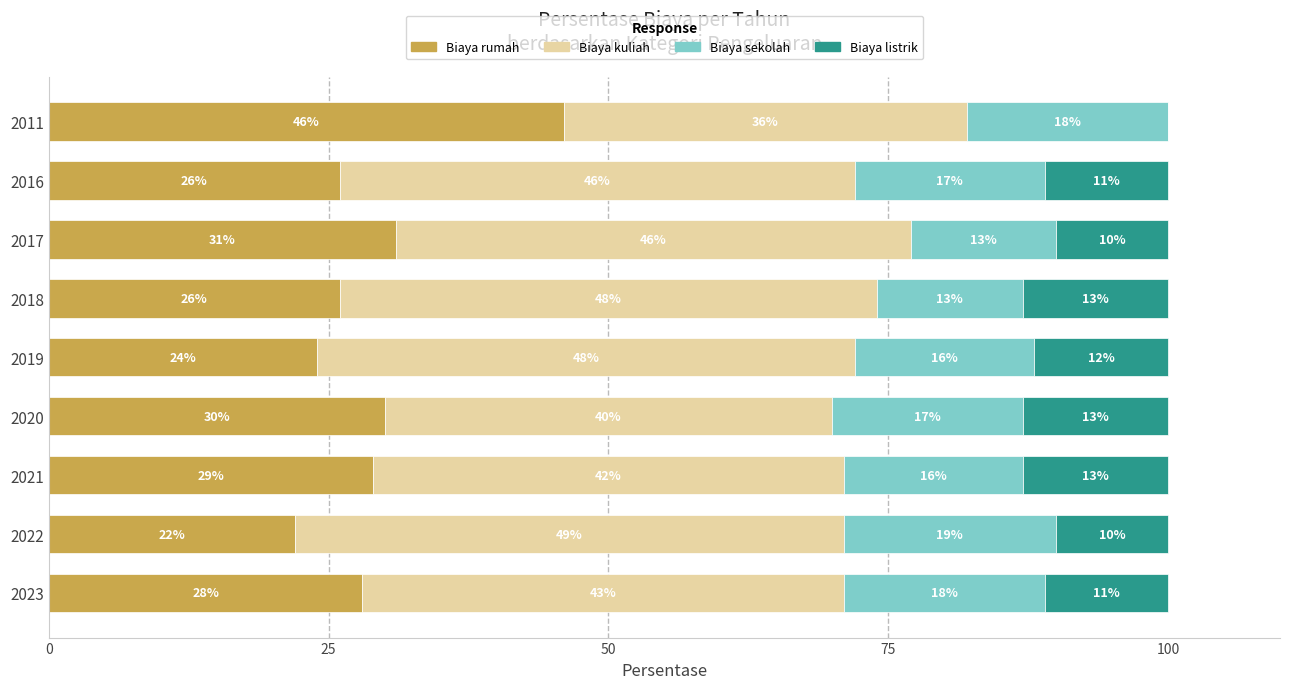

What is the total value across all series at 2020?

100